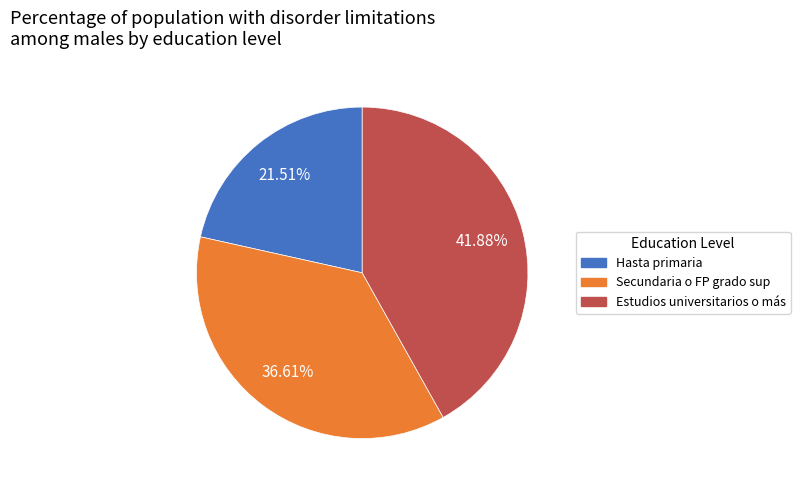

Is it true that Secundaria o FP grado sup is 37% of the pie?

True